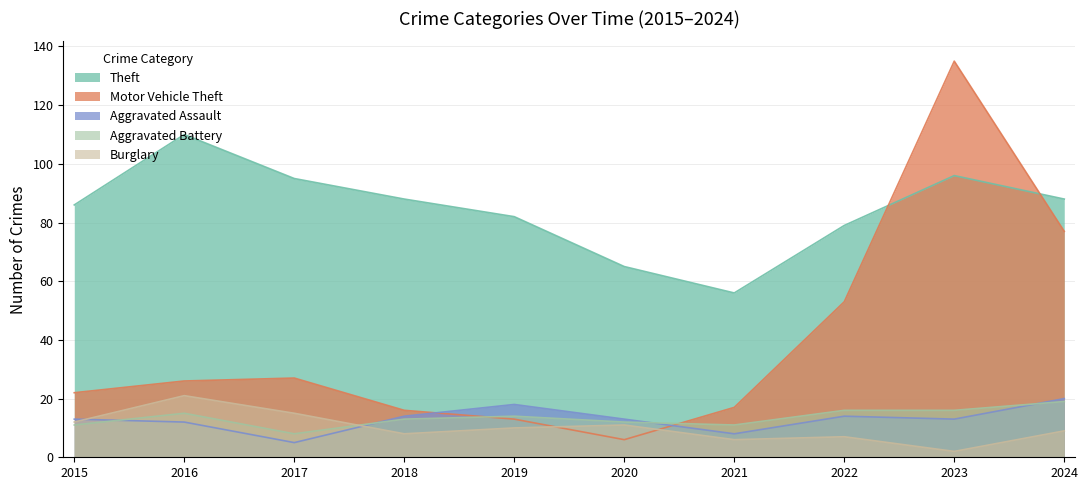

True or false: Aggravated Battery has more than 0 interior local peaks.

True